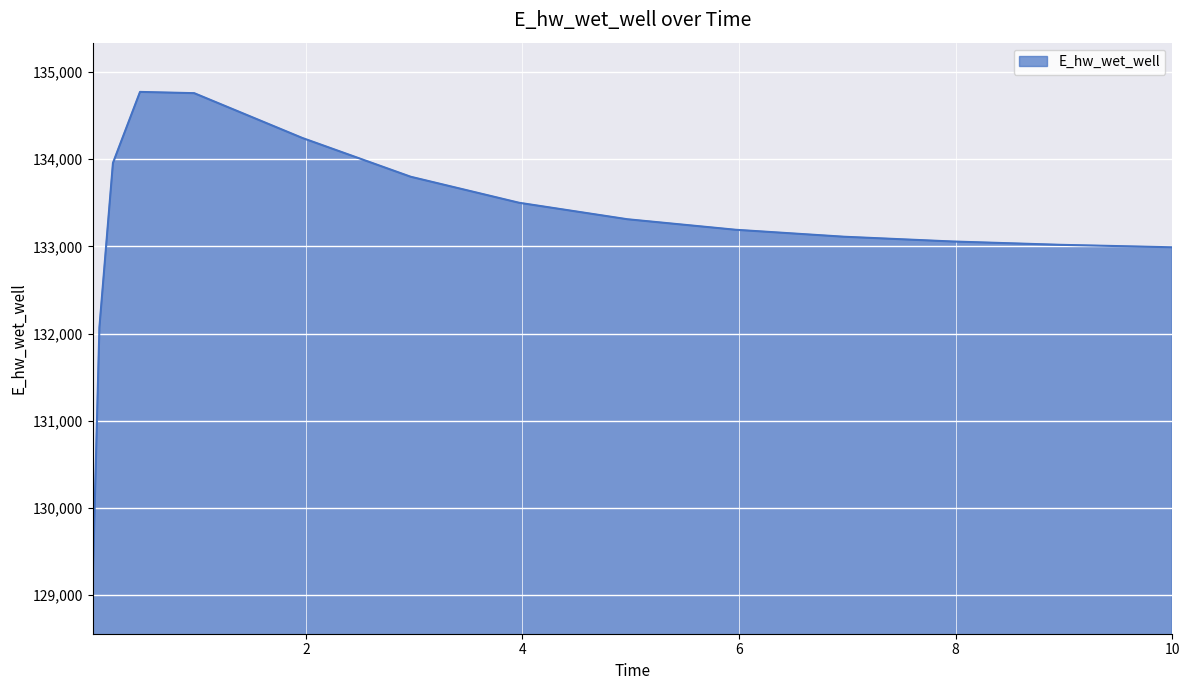

Count the number of values greater than 133190.

8